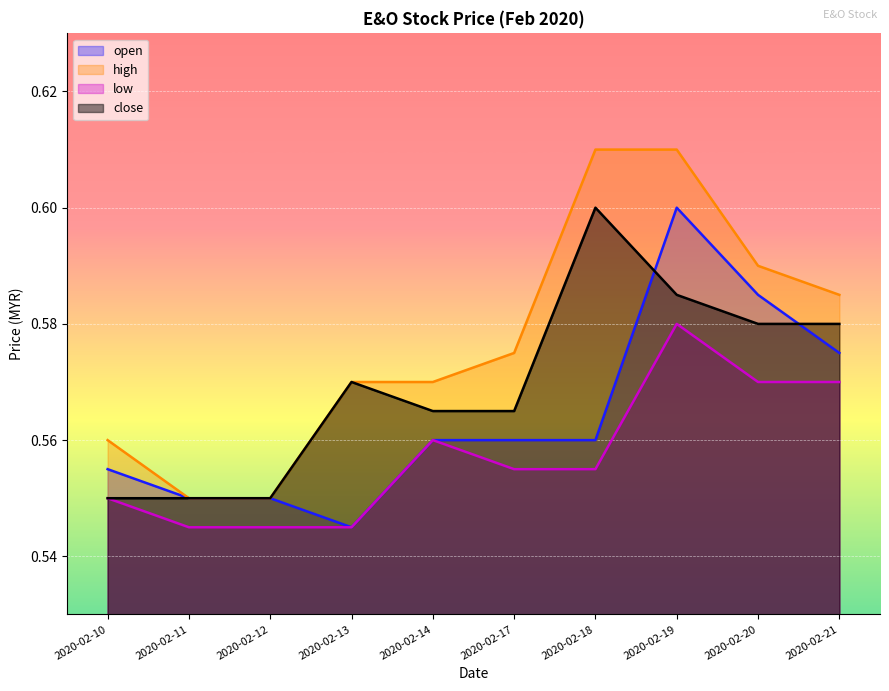

Reading left to right, transcribe all the data shown in this chart.

open: 0.6	0.6	0.6	0.5	0.6	0.6	0.6	0.6	0.6	0.6
high: 0.6	0.6	0.6	0.6	0.6	0.6	0.6	0.6	0.6	0.6
low: 0.6	0.5	0.5	0.5	0.6	0.6	0.6	0.6	0.6	0.6
close: 0.6	0.6	0.6	0.6	0.6	0.6	0.6	0.6	0.6	0.6